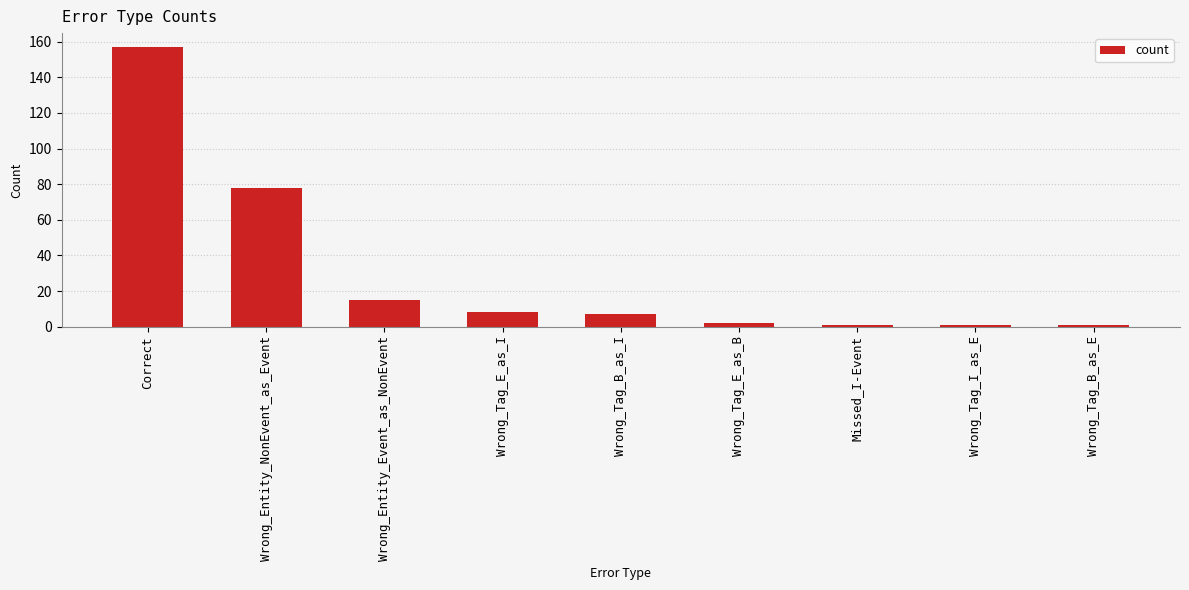

Does the chart contain stacked bars?

No